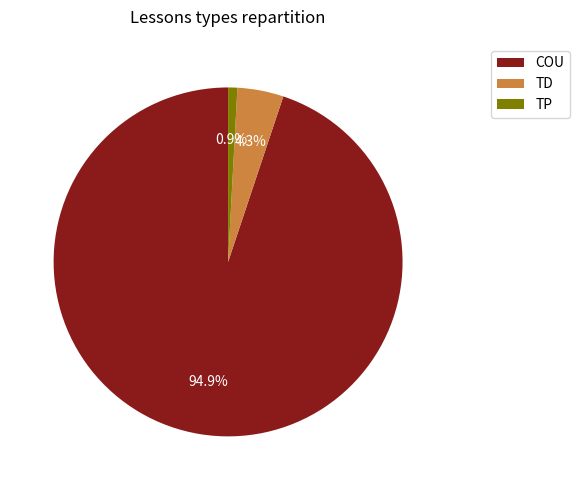

Which has a higher value, TD or TP?

TD